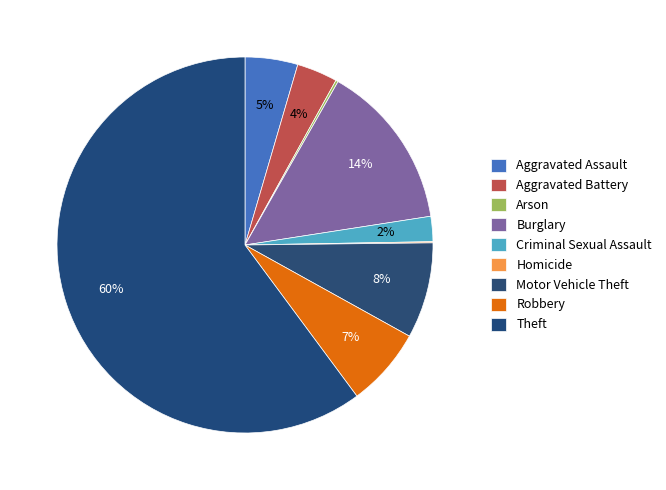

What is the majority slice?

Theft